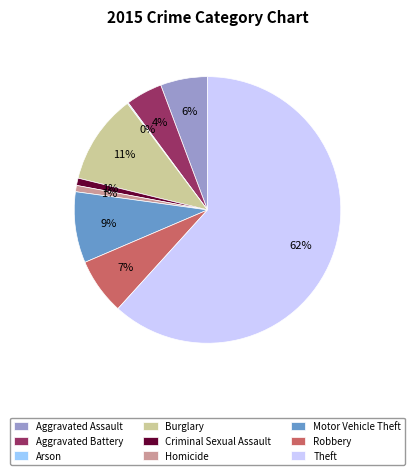

To the nearest percent, what is the difference between the Theft and Aggravated Battery slice percentages?

57%